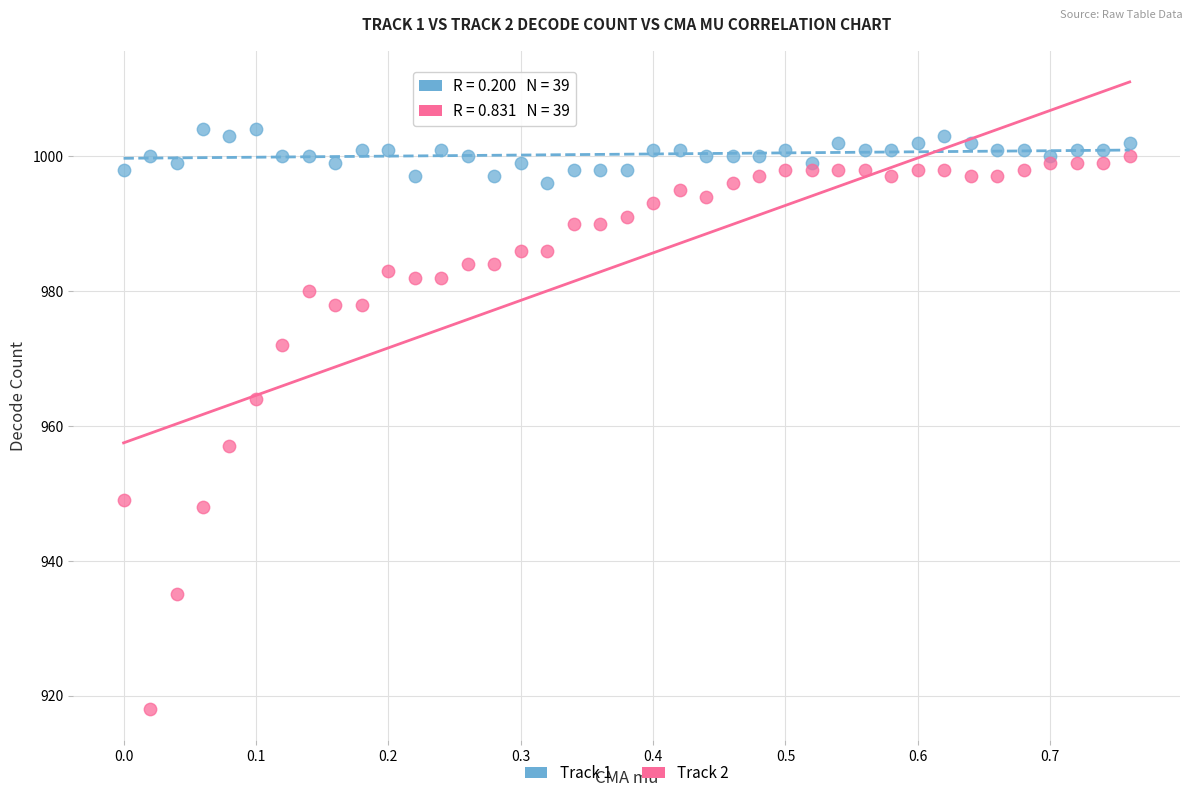

Which series has the widest spread of Y values?

Track 2